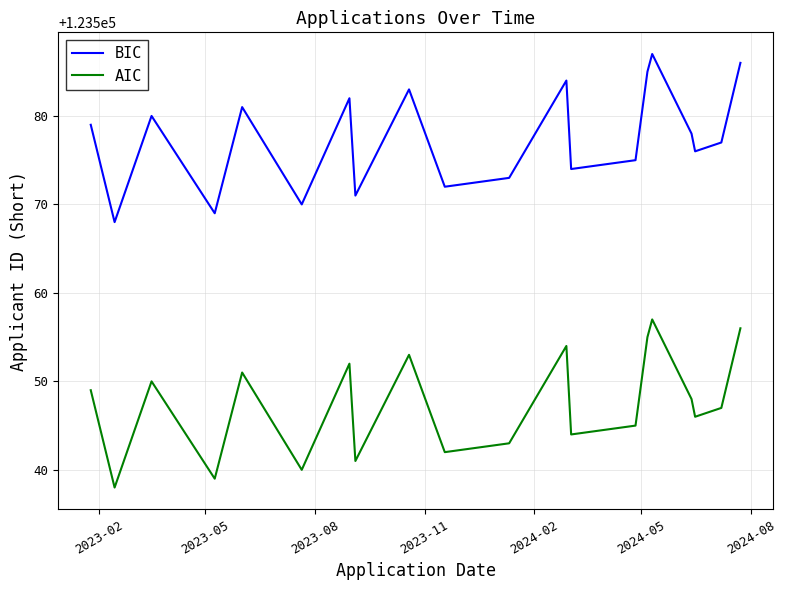

Which series has the largest total across all categories?

BIC